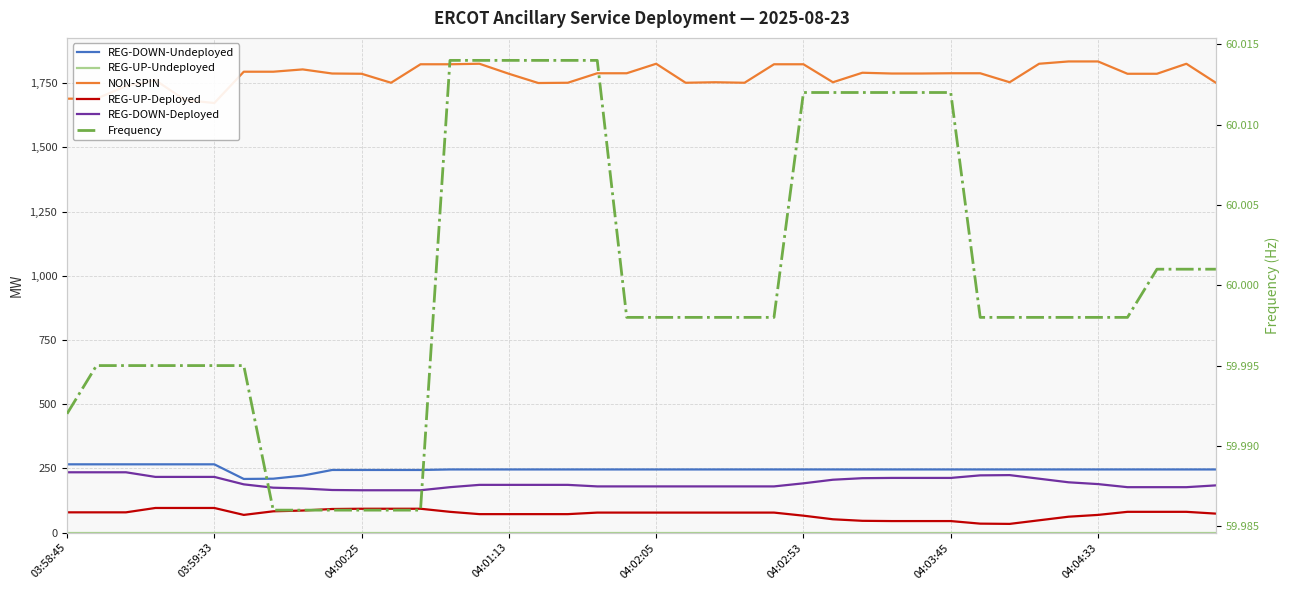

True or false: REG-UP-Undeployed has a value of 0.0 at 24.

True